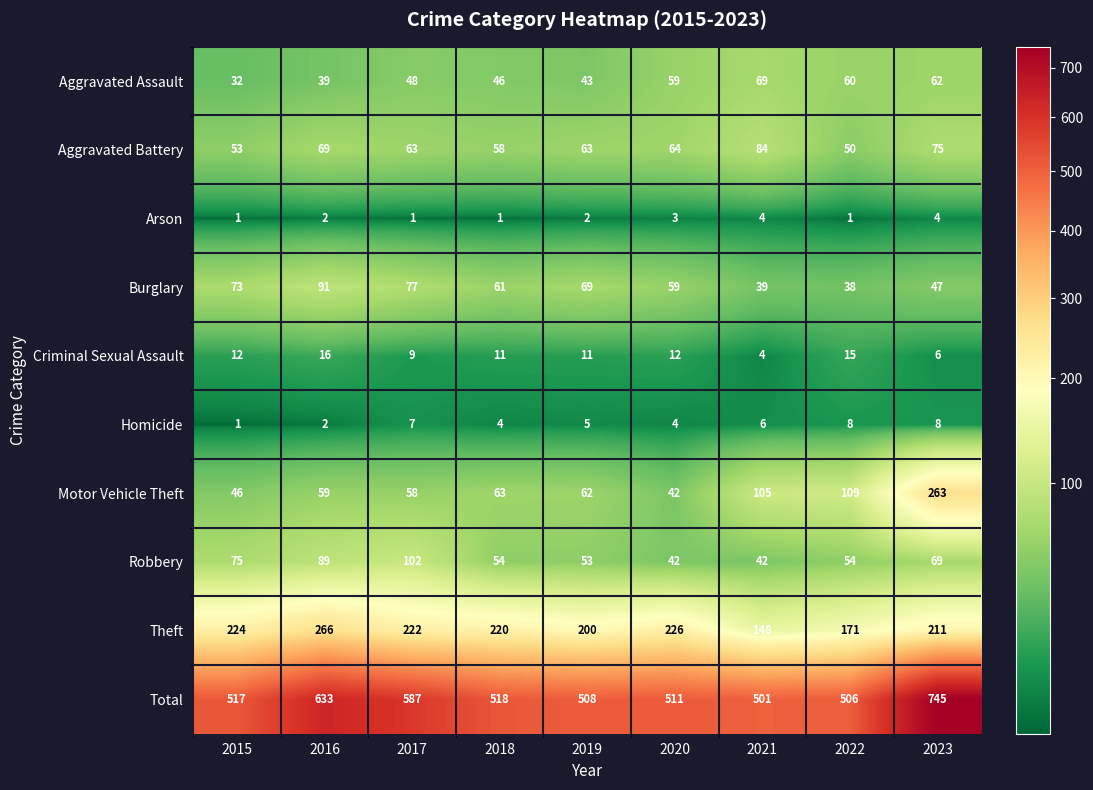

What is the difference between the maximum and second lowest values in the Homicide series?

6